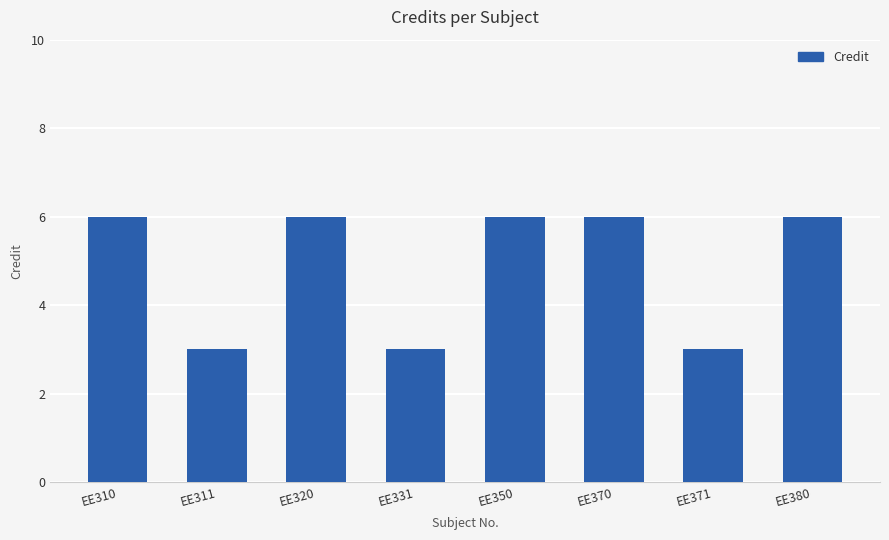

What is the value of the 8th bar from the left?

6